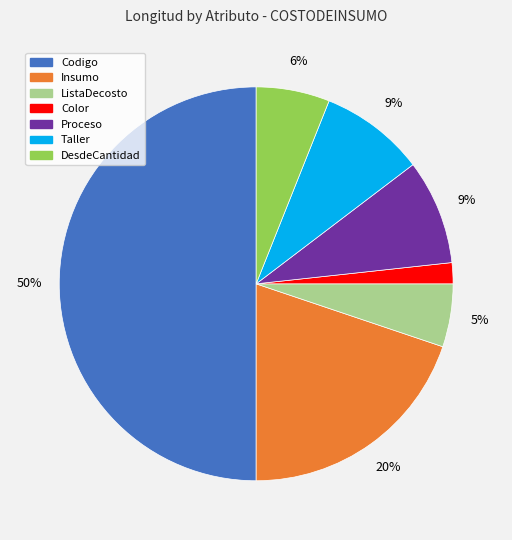

What is the smallest slice in the pie chart?

Color